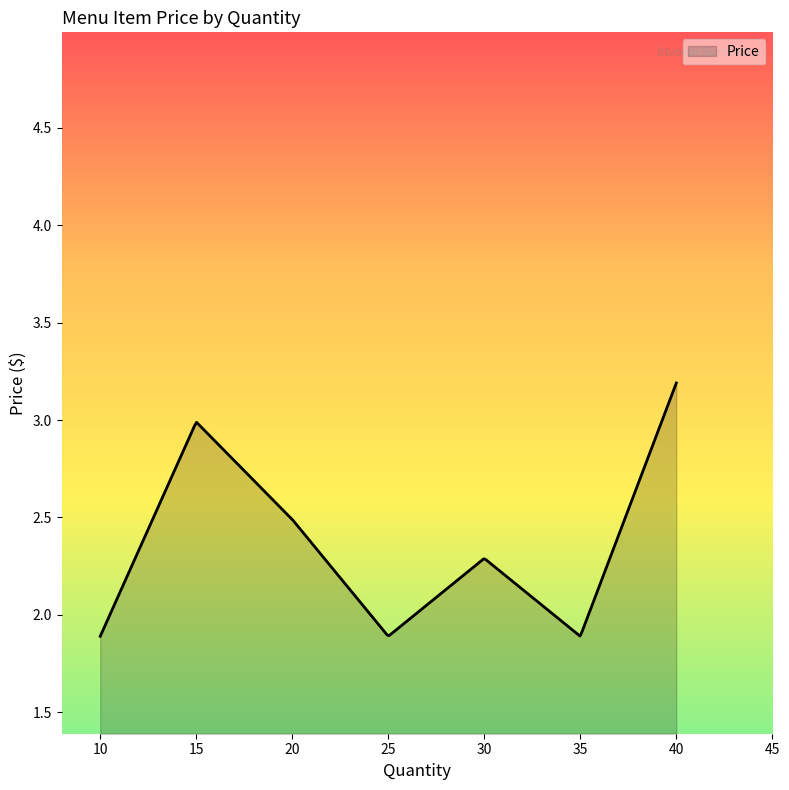

Does the chart have visible grid lines?

No